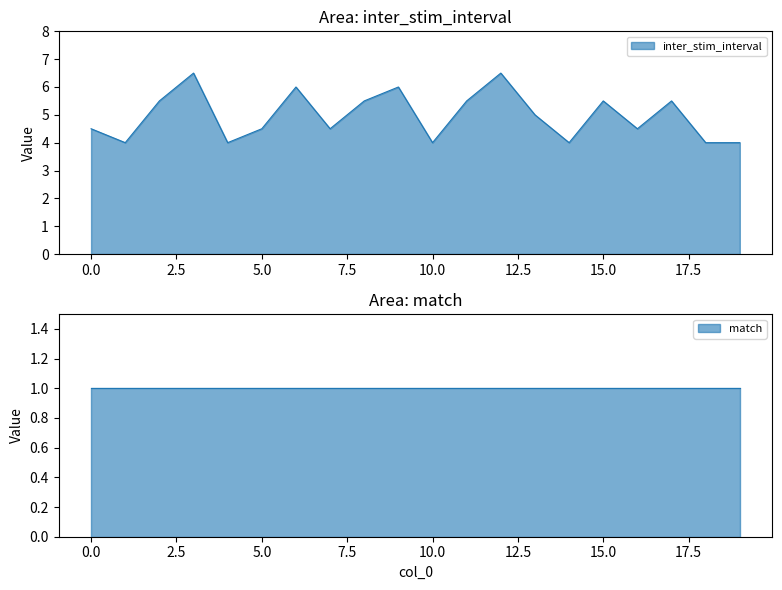

What is the maximum value for inter_stim_interval?

6.5